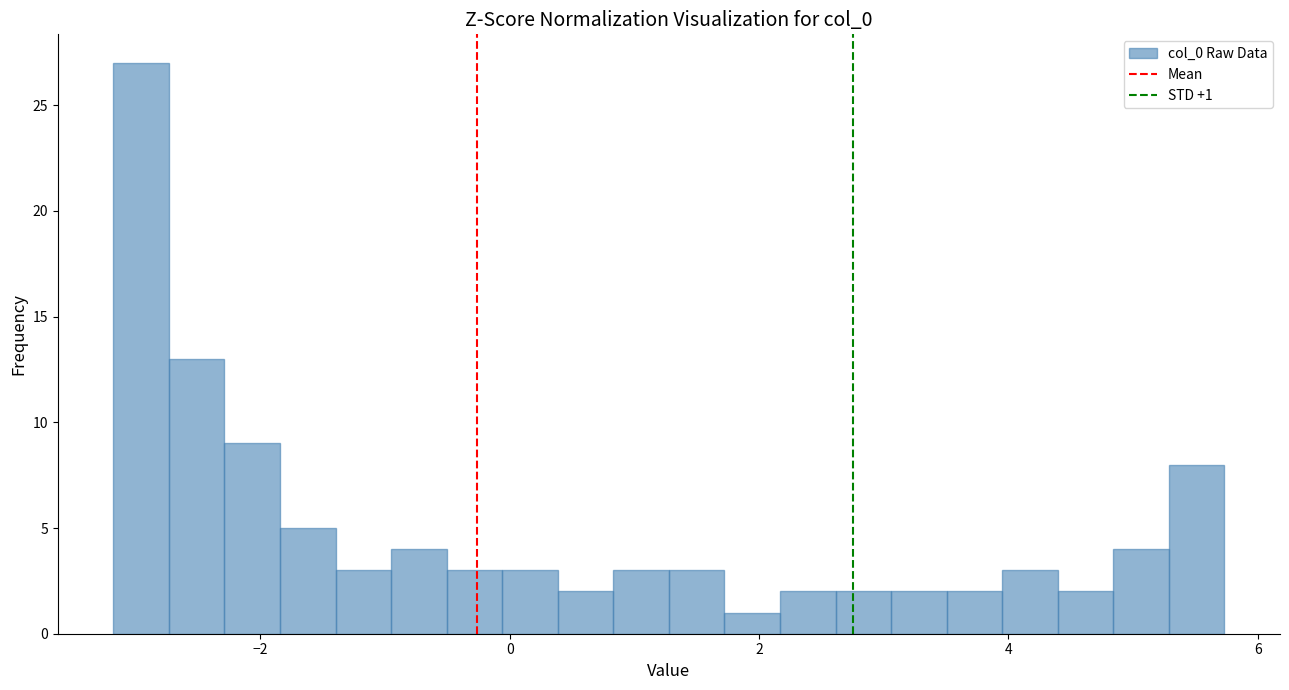

Around what value on the x-axis is the tallest bar? Give the approximate position of its centre, as read against the axis.

-3.0